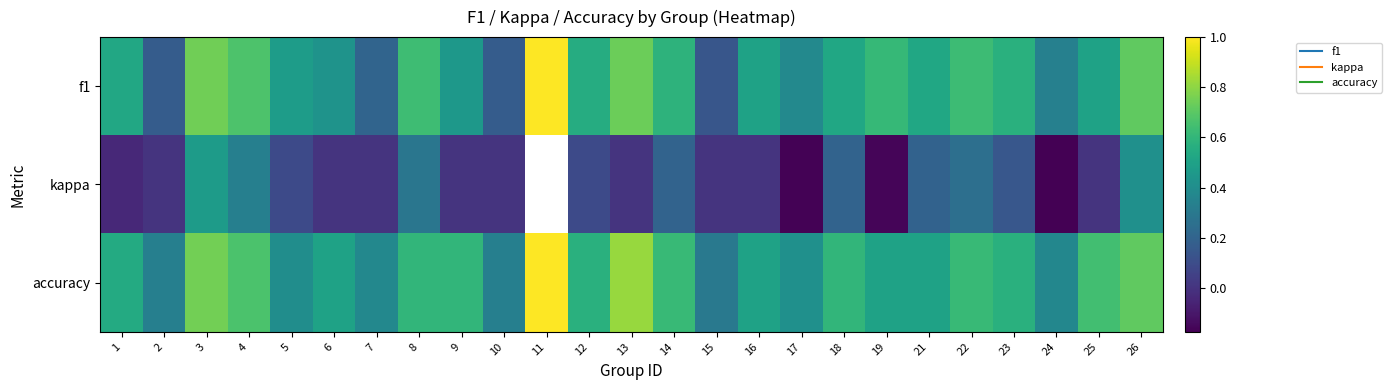

True or false: kappa has a value of 0.2 at 21.

True